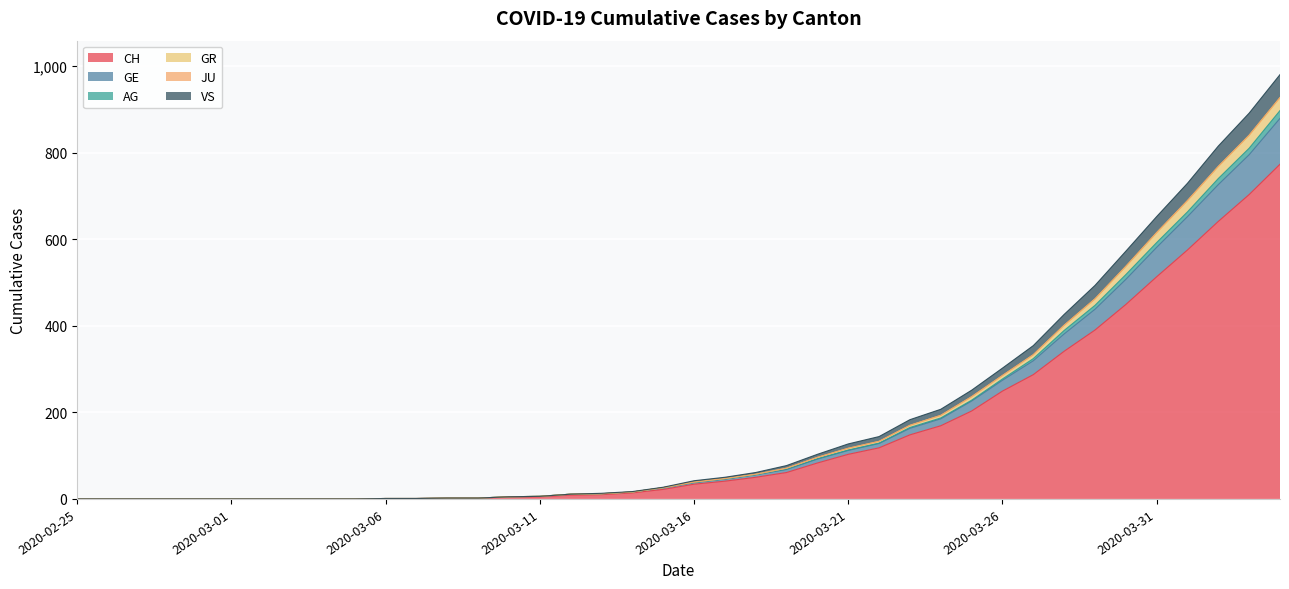

Is it true that CH equals 2 at 2020-03-09?

True